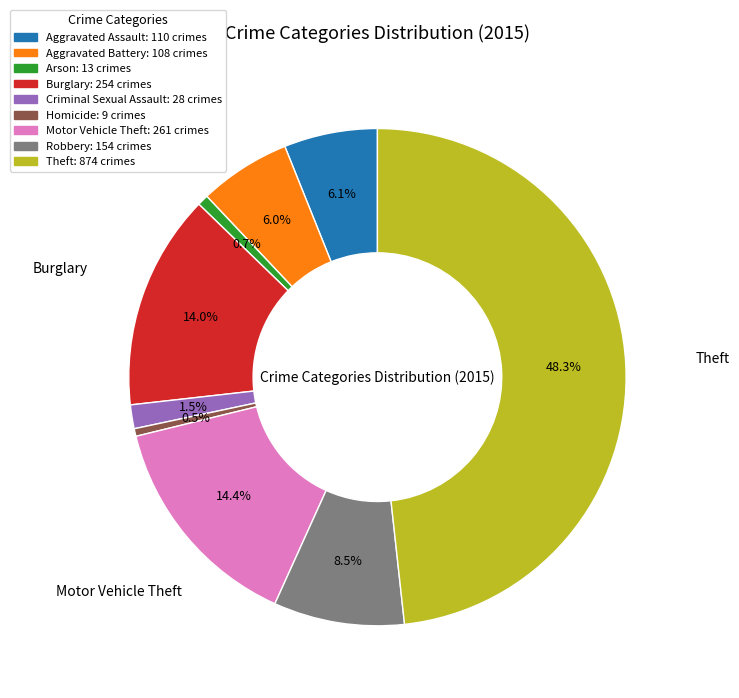

Is there any slice that represents more than half of the pie?

No